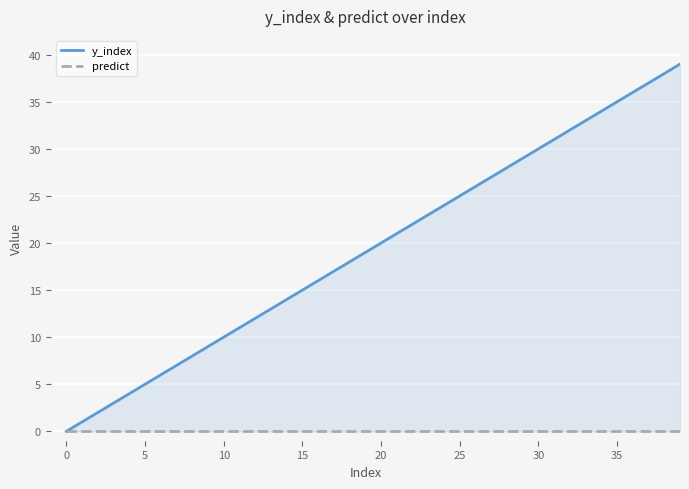

What are all the series names shown in the legend?

y_index, predict